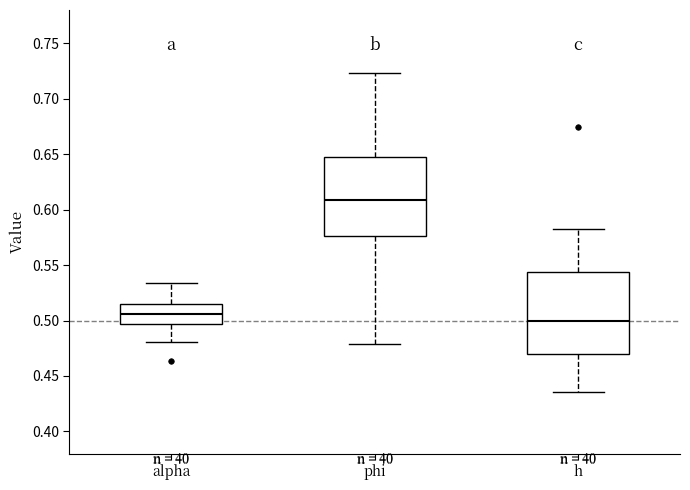

Reading left to right, read every box against the y-axis: the position of its median line, the range the box covers, and the ends of its whiskers. The values are not printed on the chart, so give them approximately, as read against the axis.

alpha: median 0.505, box 0.495 to 0.515, whiskers 0.480 to 0.535
phi: median 0.610, box 0.575 to 0.650, whiskers 0.480 to 0.725
h: median 0.500, box 0.470 to 0.545, whiskers 0.435 to 0.580